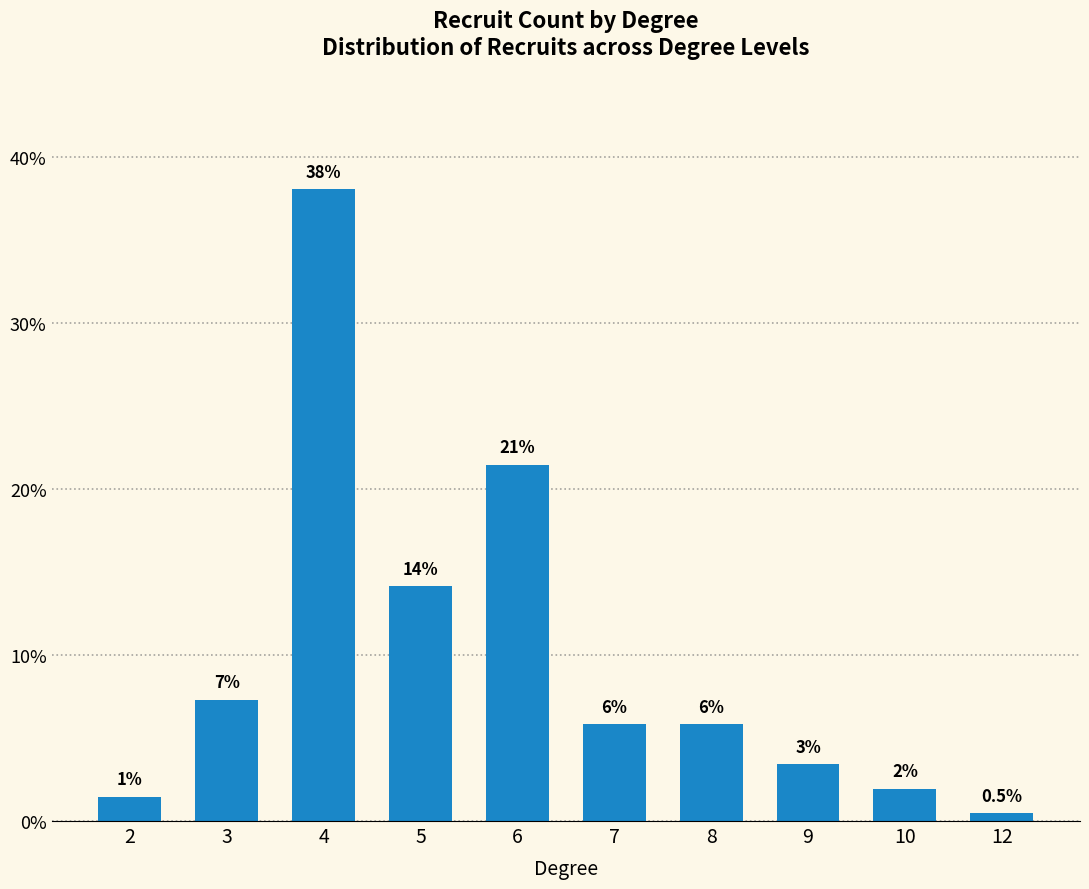

How many bars are there in total?

10